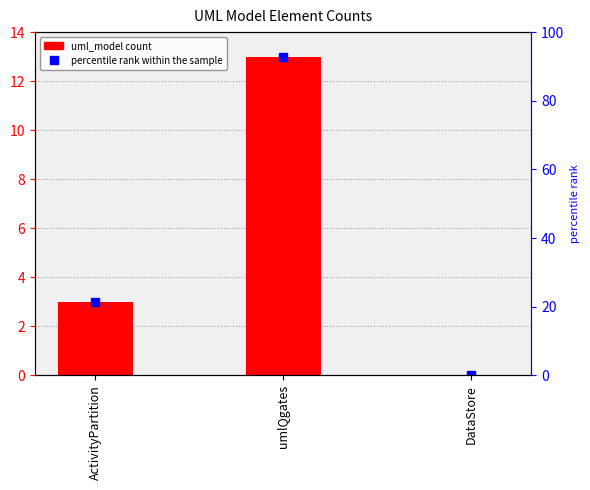

Is it true that the value at ActivityPartition is 3?

True